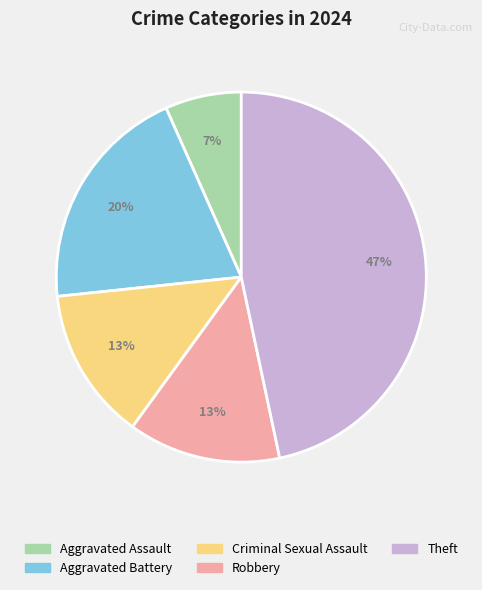

What is the ratio of the value at Aggravated Assault to the value at Criminal Sexual Assault?

0.5